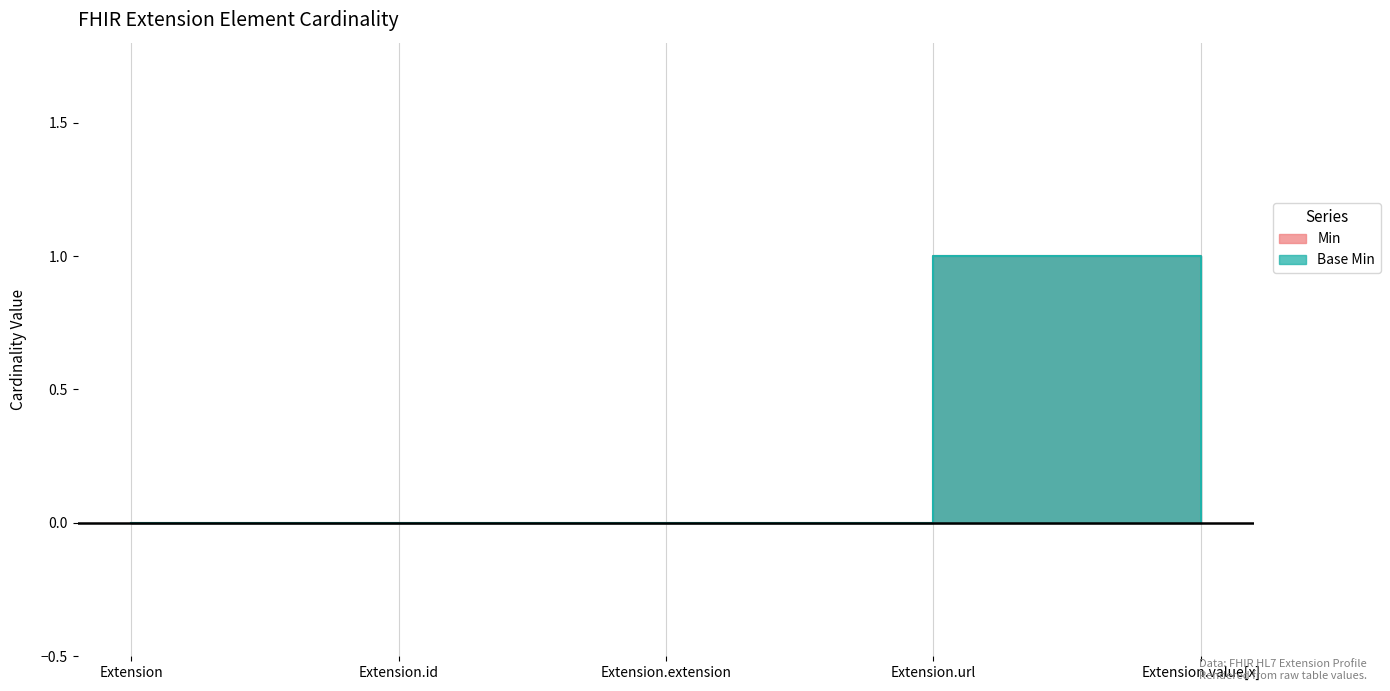

At which category does the chart reach its minimum across all series?

Extension